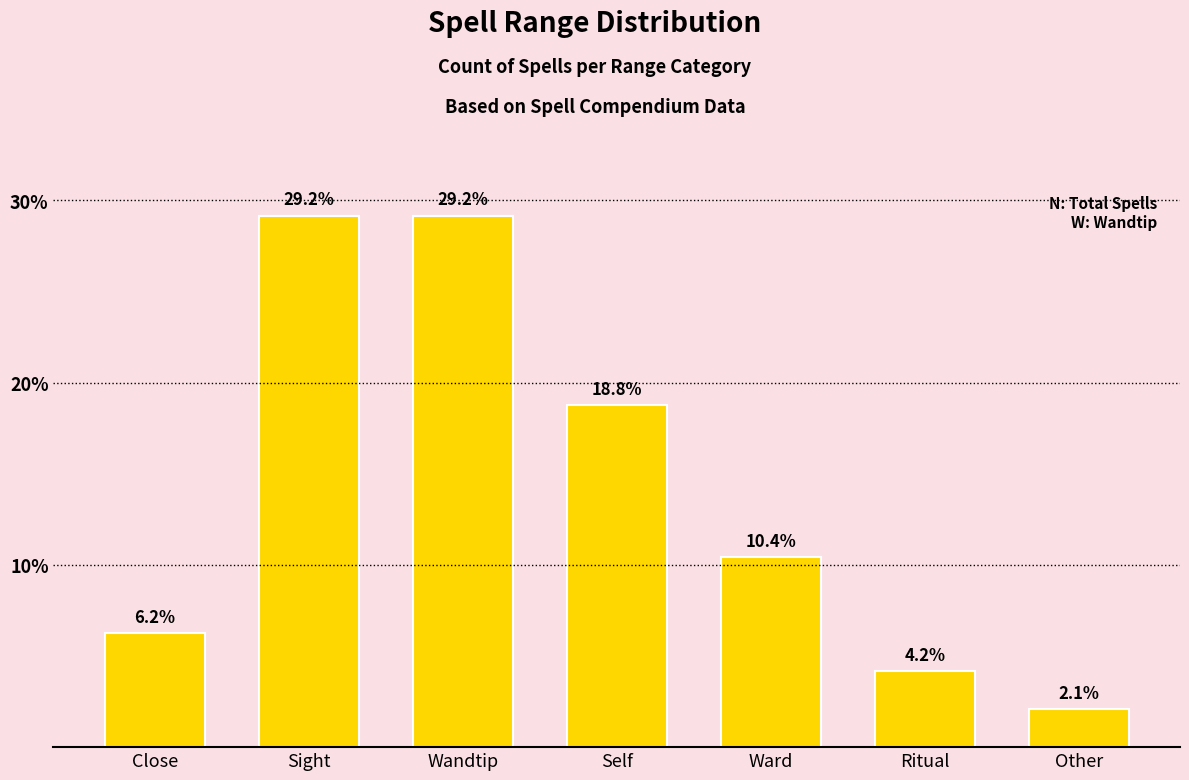

The value at Self is 18.8. True or false?

True